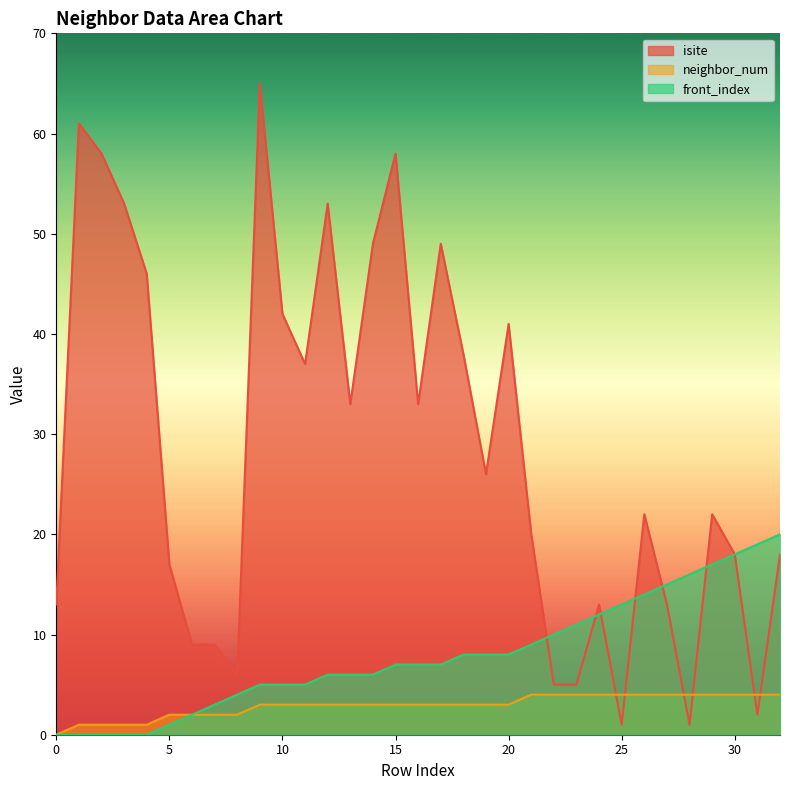

True or false: neighbor_num has more than 1 interior local peaks.

False